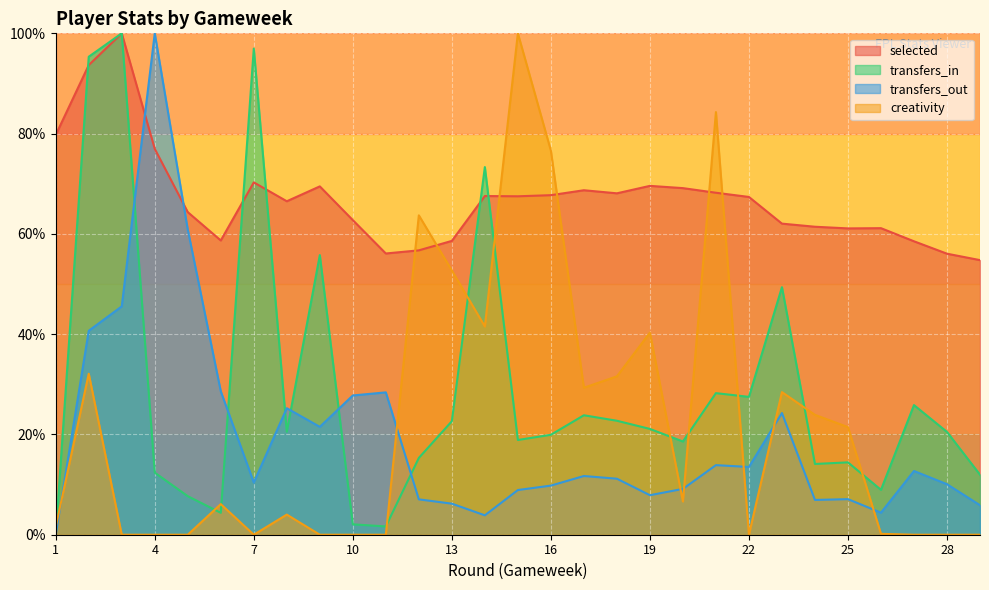

Count the number of categories in the chart.

29